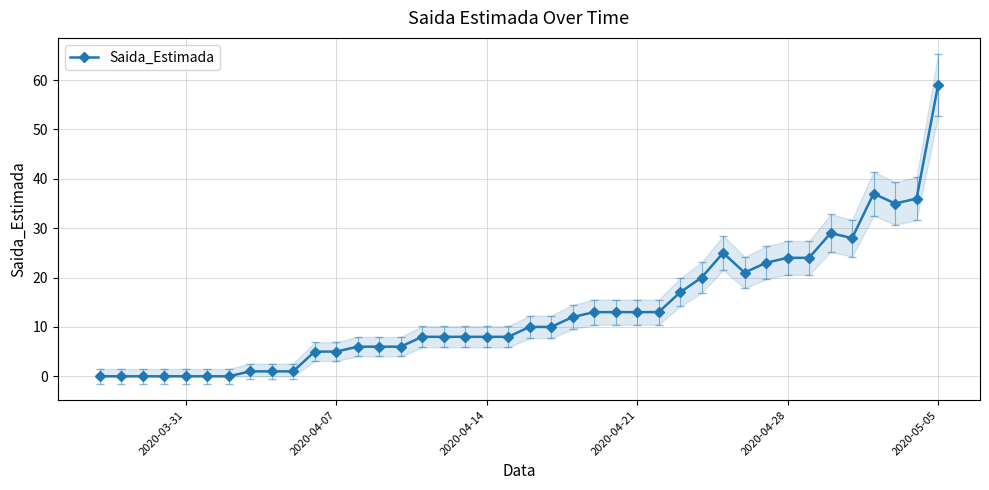

The value of Saida_Estimada at 2020-03-31 is 0. True or false?

True